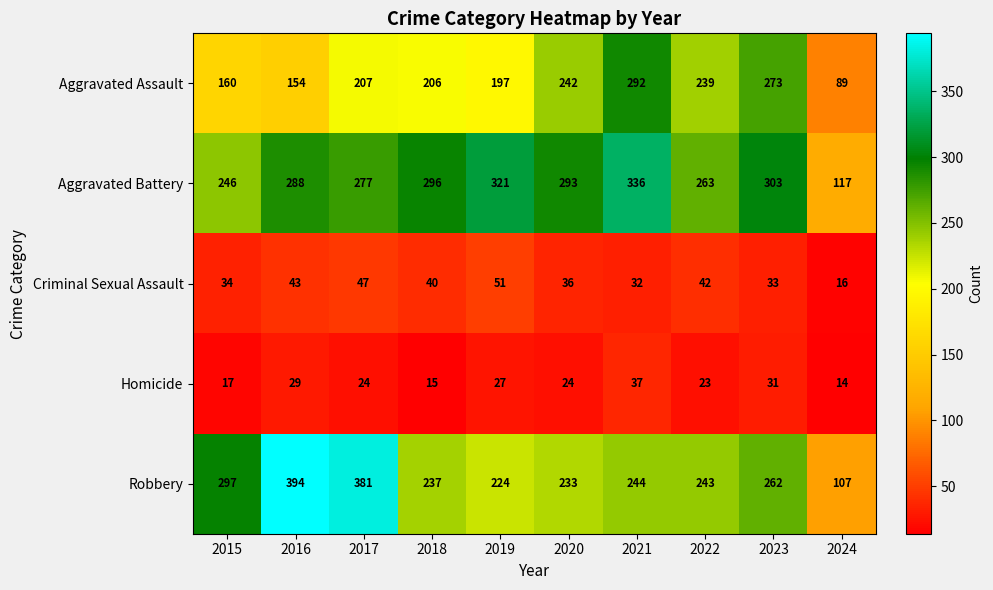

What is the sum of all Aggravated Assault values?

2059